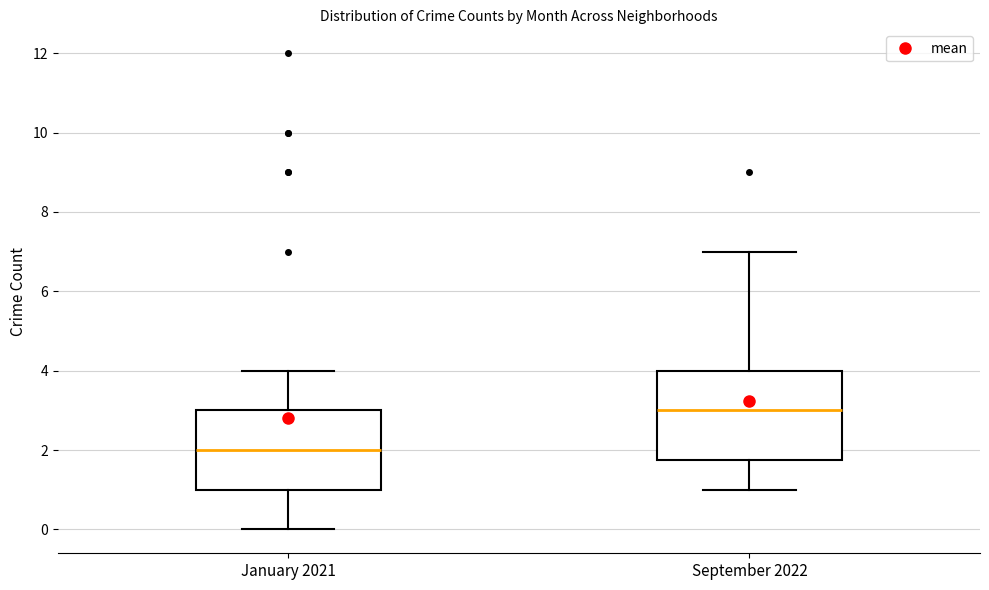

Where is the lower edge of the box for January 2021 on the y-axis? The values are not printed on the chart, so give them approximately, as read against the axis.

1.0